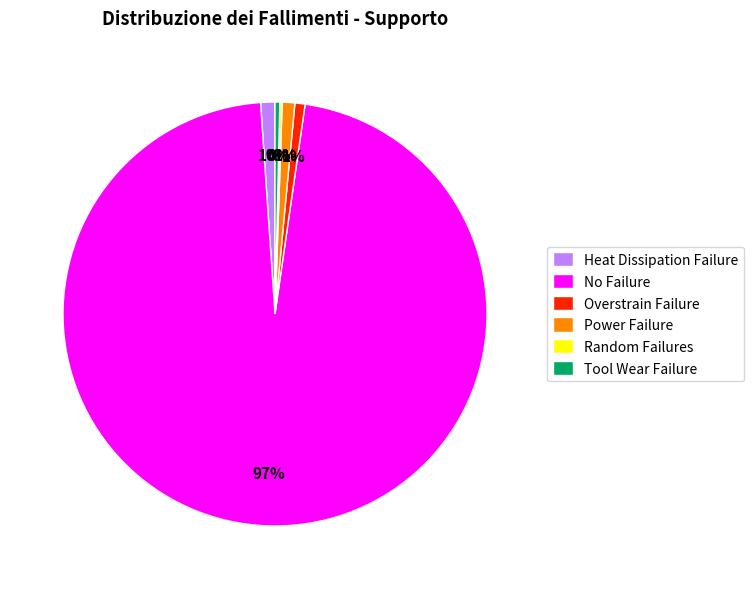

Do Overstrain Failure and Power Failure together represent more than half of the pie?

No